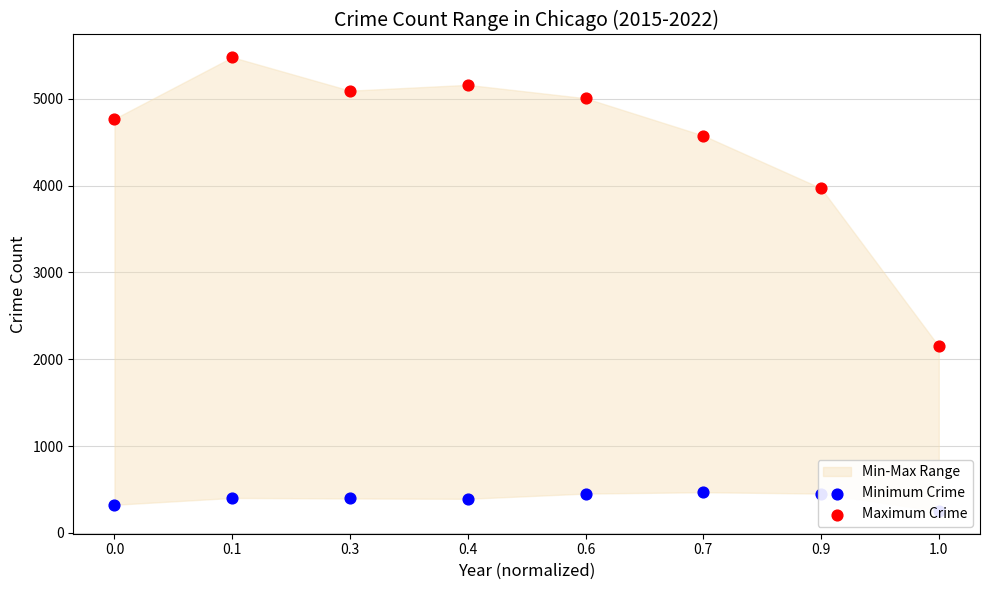

What is the total value across all series at 0.0?

5094